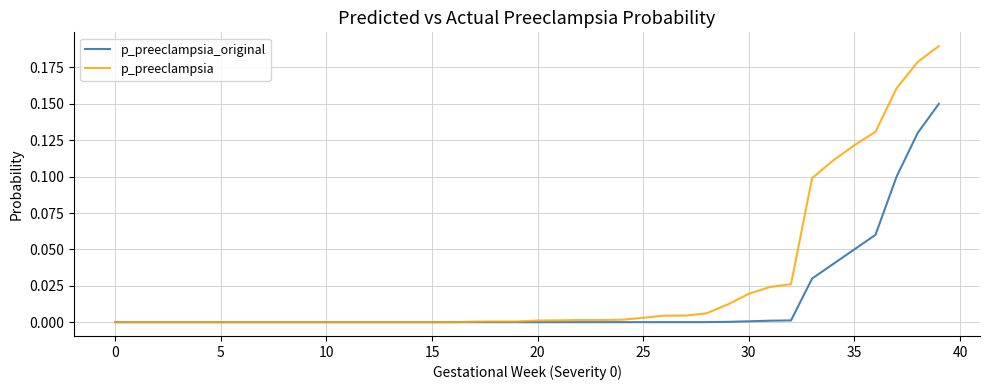

Which series has the largest total across all categories?

p_preeclampsia